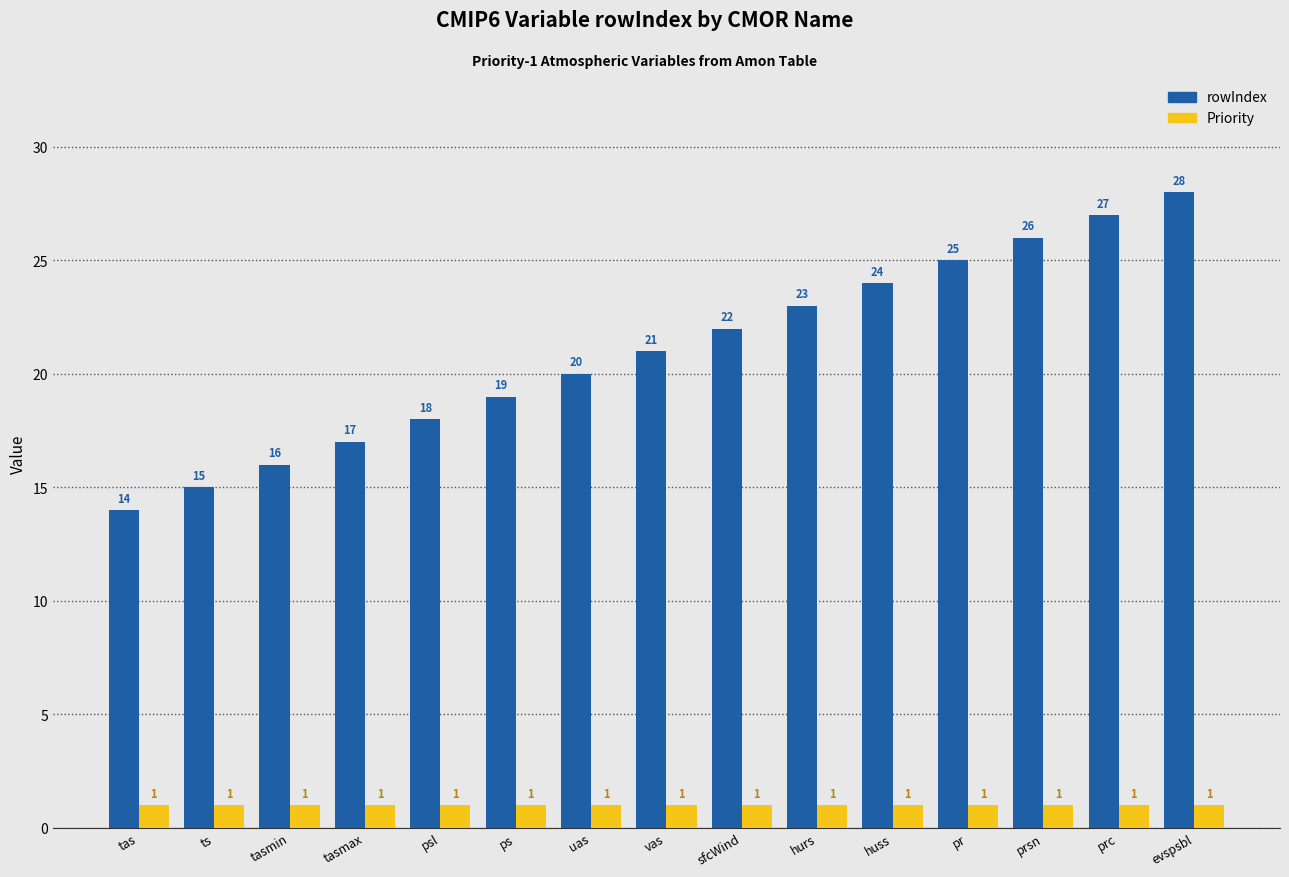

How many bars are there in total?

30